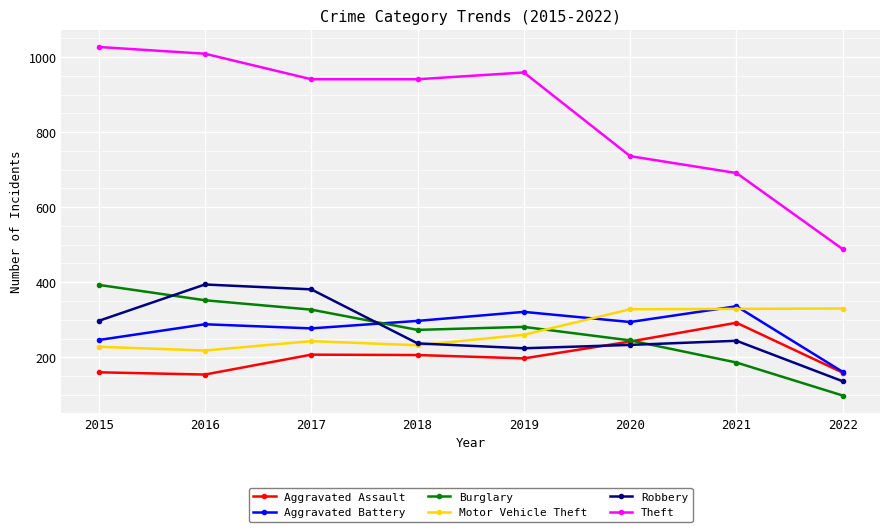

What is the difference between the second highest and minimum values in the Robbery series?

245